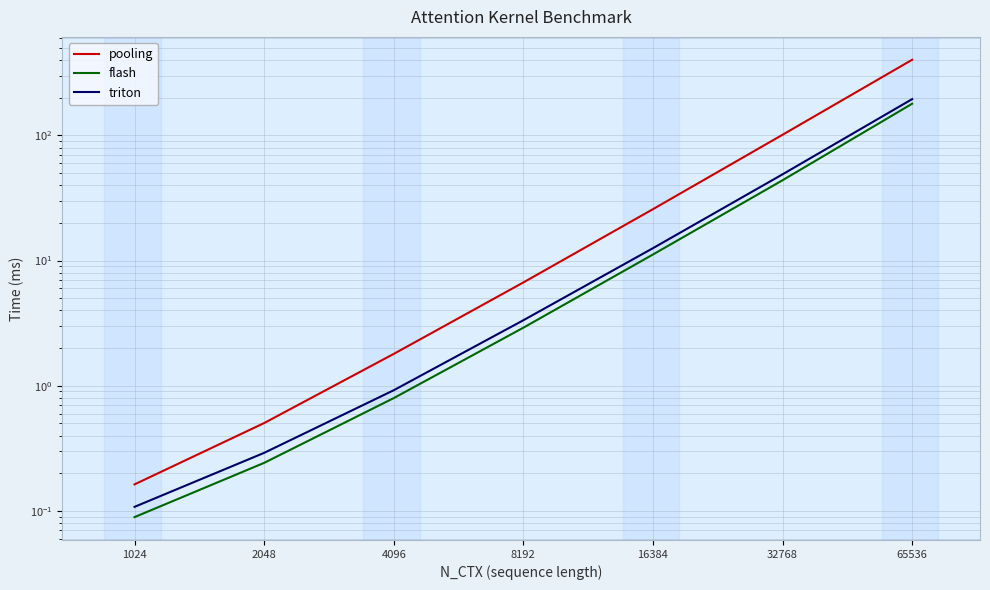

Is this an area chart (filled region under the line)?

No